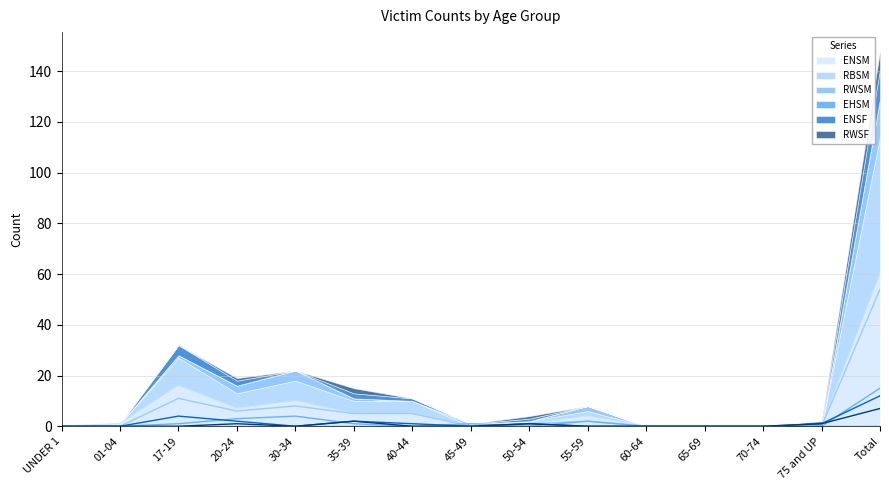

The ENSM series shows 10 at 30-34. True or false?

True